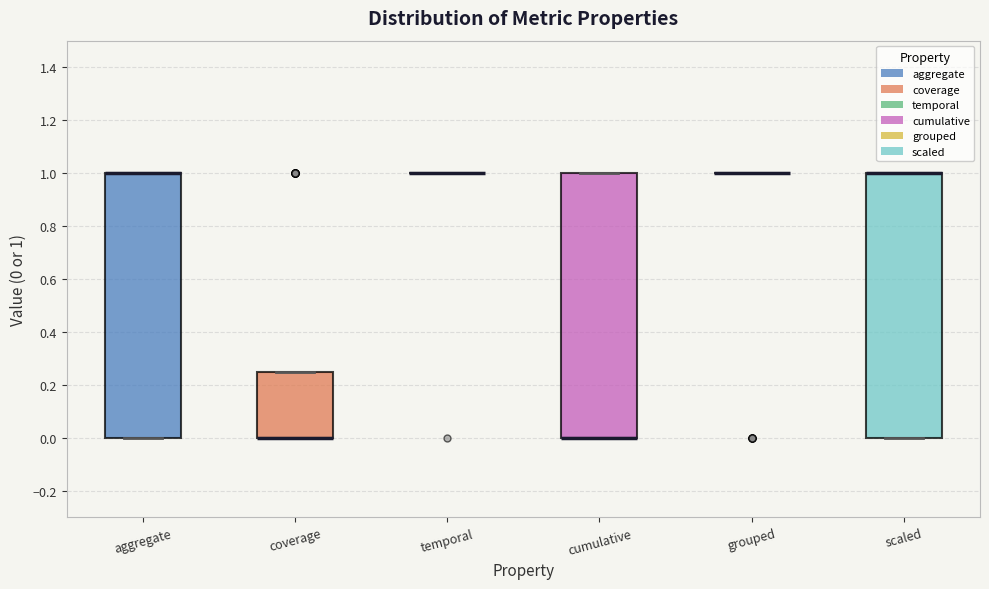

Reading left to right, transcribe this box plot: for each box, give where its median line is, the range the box spans, and where its two whiskers end, as read against the y-axis. The values are not printed on the chart, so give them approximately, as read against the axis.

aggregate: median 1.00 (drawn on the box's upper edge), box 0.00 to 1.00, whiskers 0.00 to 1.00
coverage: median 0.00 (drawn on the box's lower edge), box 0.00 to 0.26, whiskers 0.00 to 0.26
temporal: box collapsed to a line at 1.00, whiskers 1.00 to 1.00
cumulative: median 0.00 (drawn on the box's lower edge), box 0.00 to 1.00, whiskers 0.00 to 1.00
grouped: box collapsed to a line at 1.00, whiskers 1.00 to 1.00
scaled: median 1.00 (drawn on the box's upper edge), box 0.00 to 1.00, whiskers 0.00 to 1.00